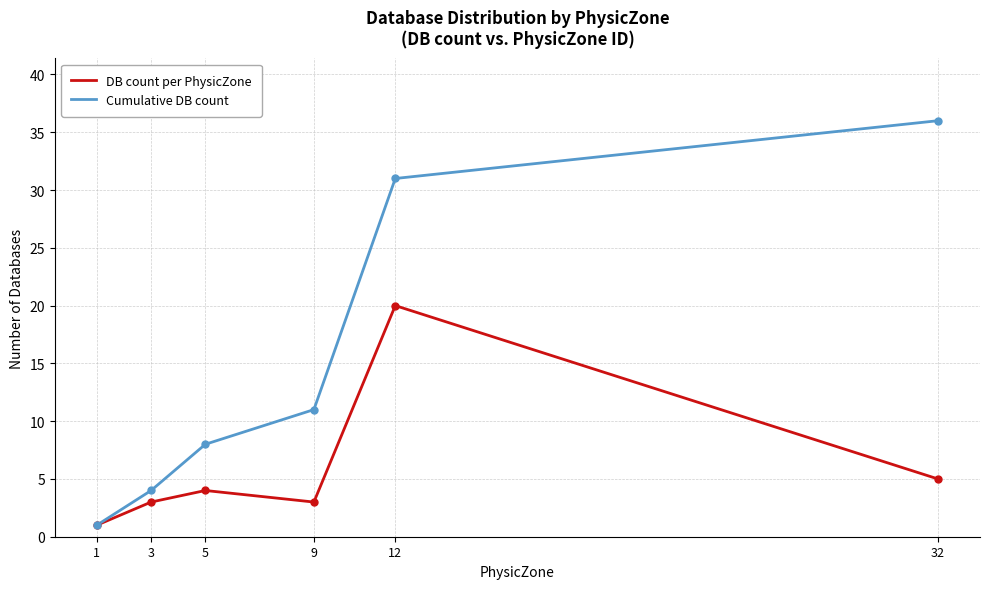

What is the sum of all DB count per PhysicZone values?

36